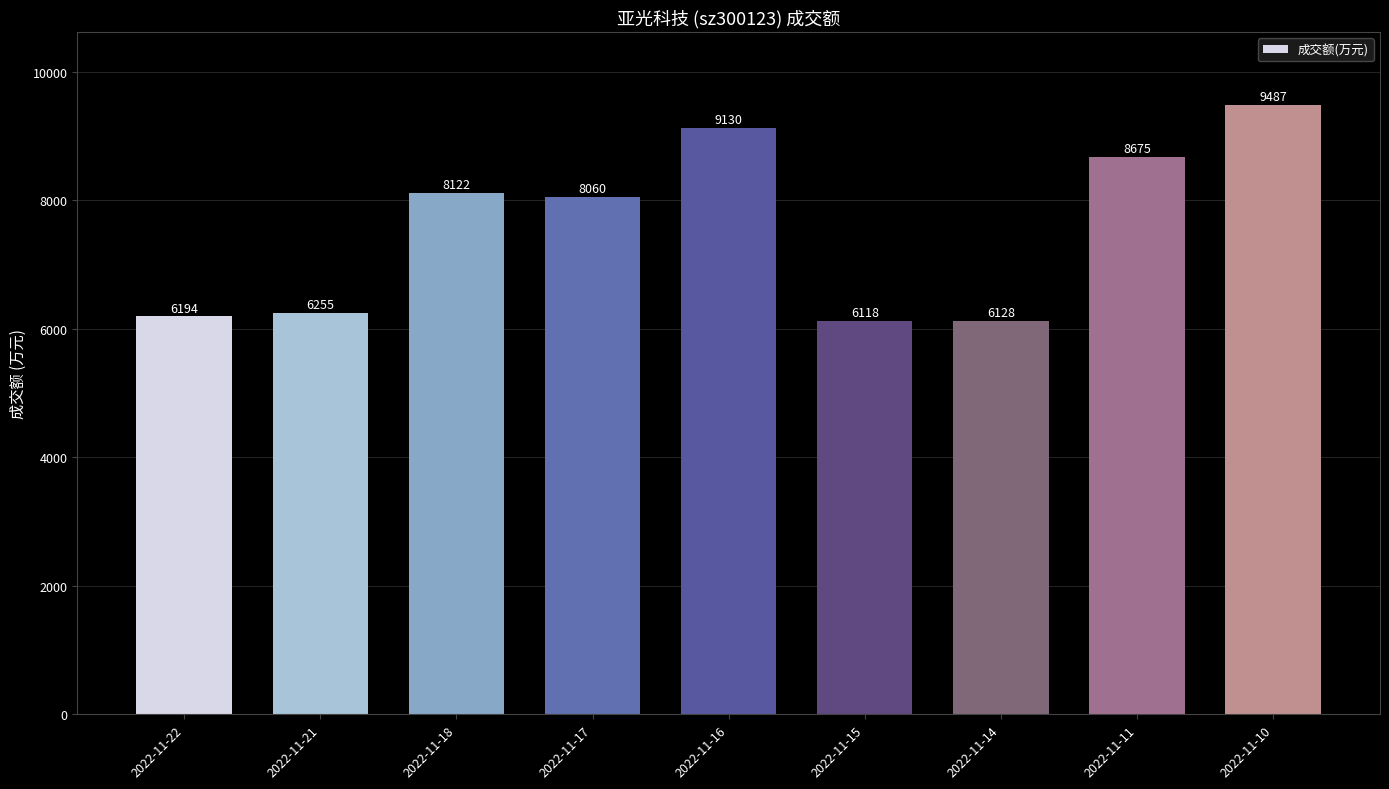

The value at 2022-11-10 is 9487. True or false?

True